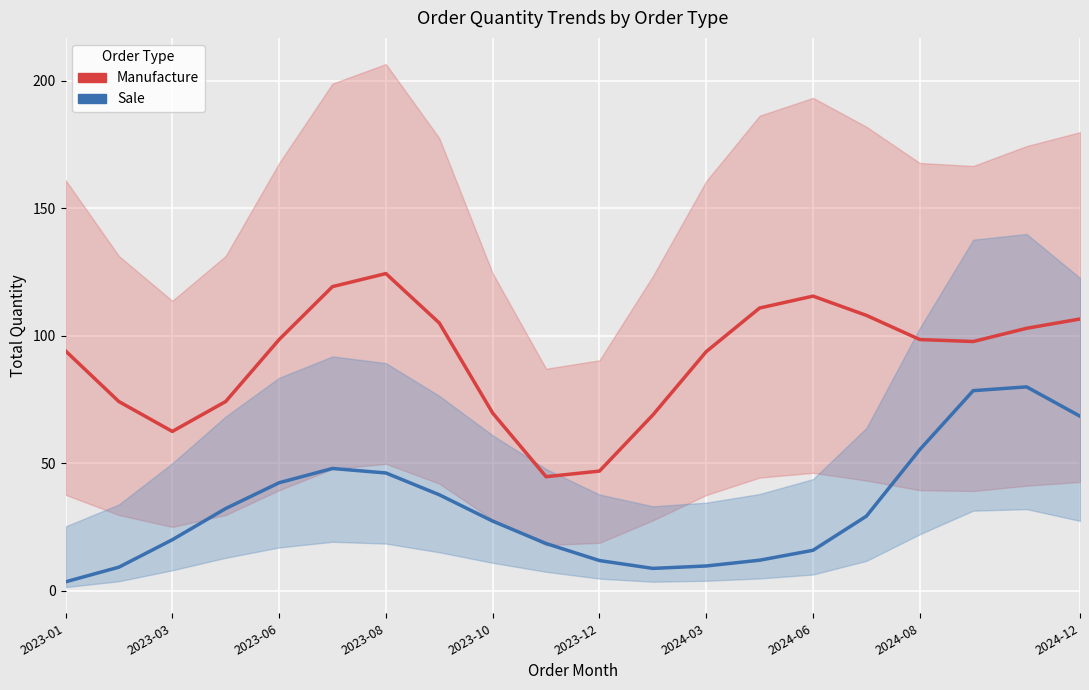

True or false: Sale and Manufacture intersect in this chart.

False